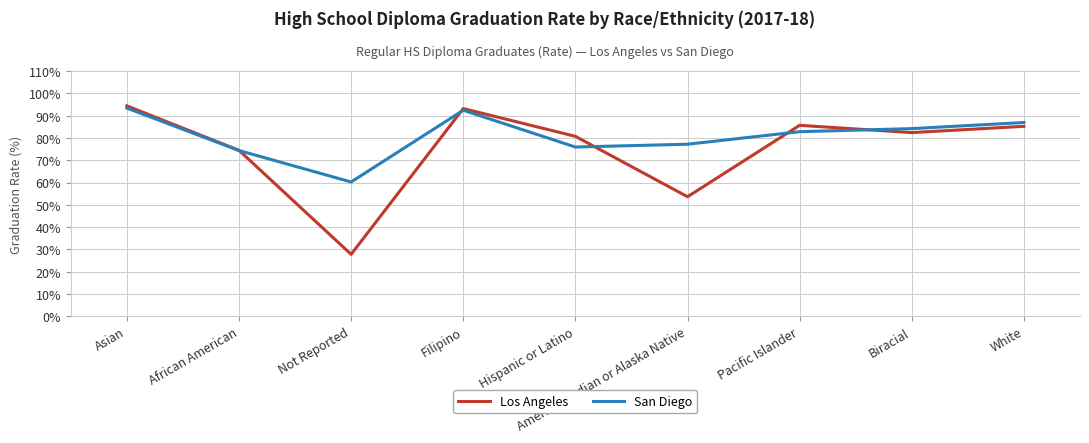

Is this an area chart (filled region under the line)?

No